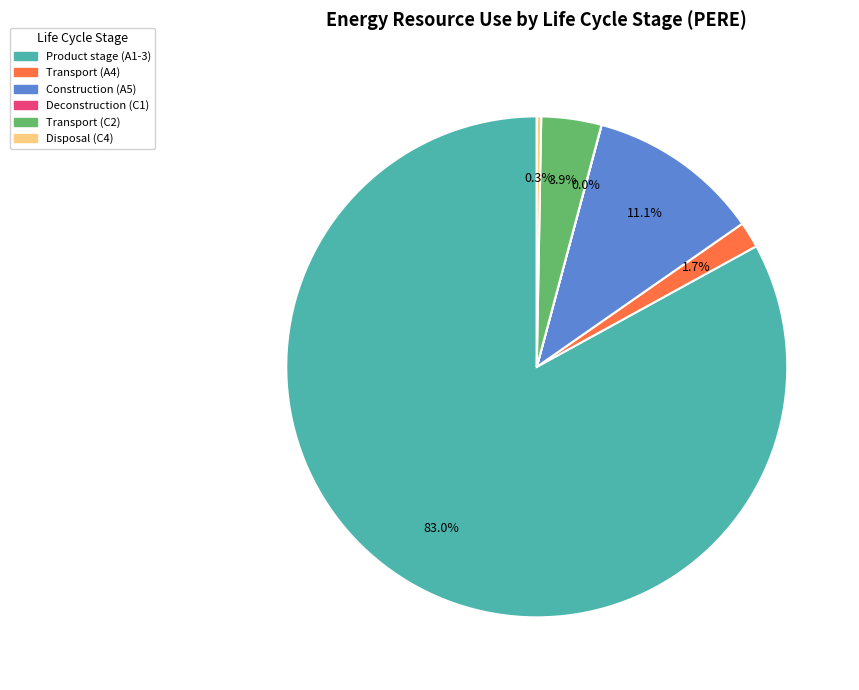

Is there a majority slice in this chart?

Yes